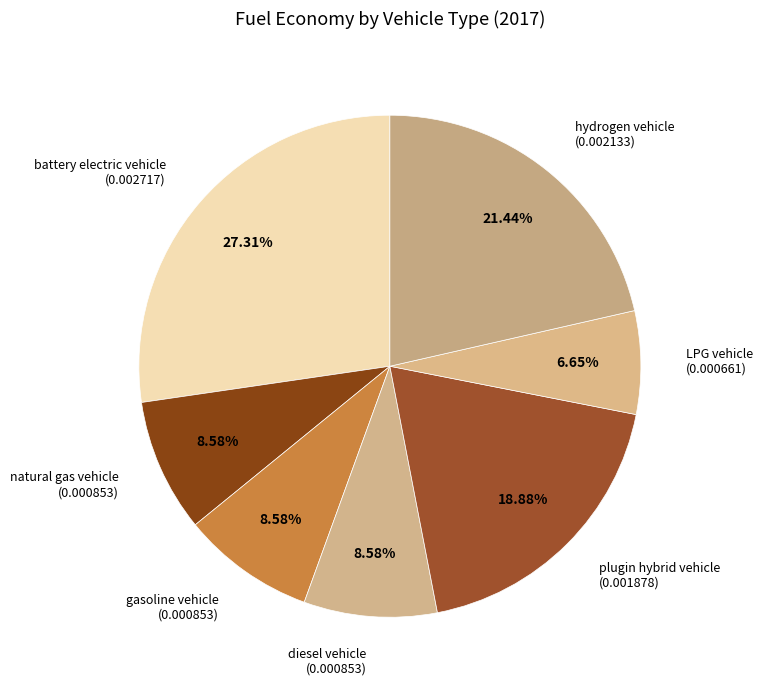

What is the total percentage of battery electric vehicle and hydrogen vehicle?

48.7%